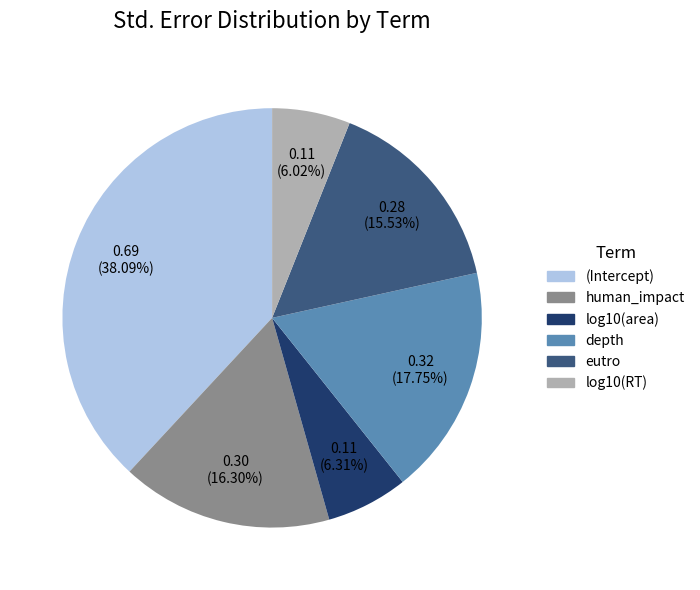

What is the largest slice in the pie chart?

(Intercept)